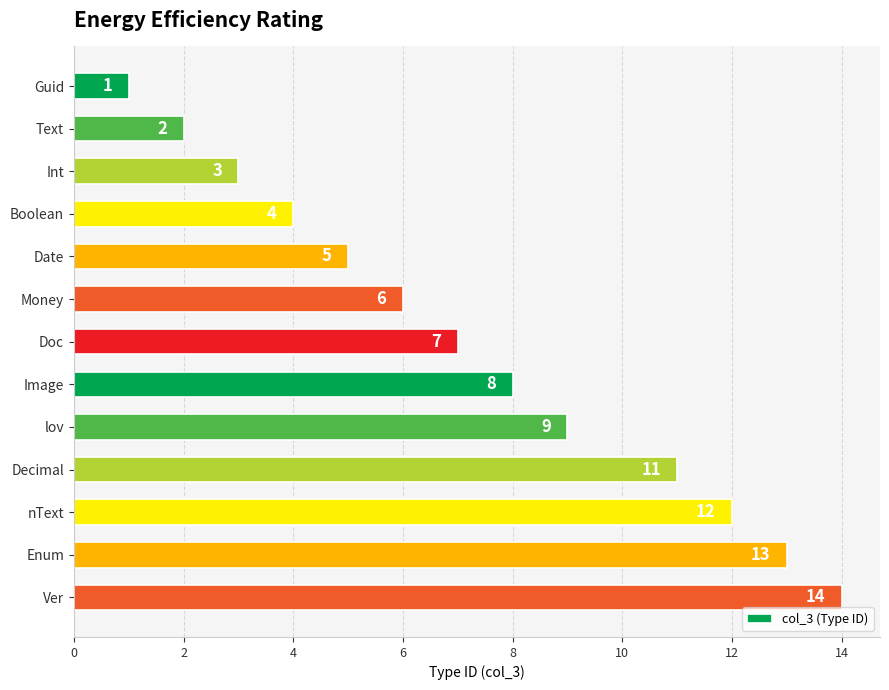

Which category has the highest value across all series?

Ver